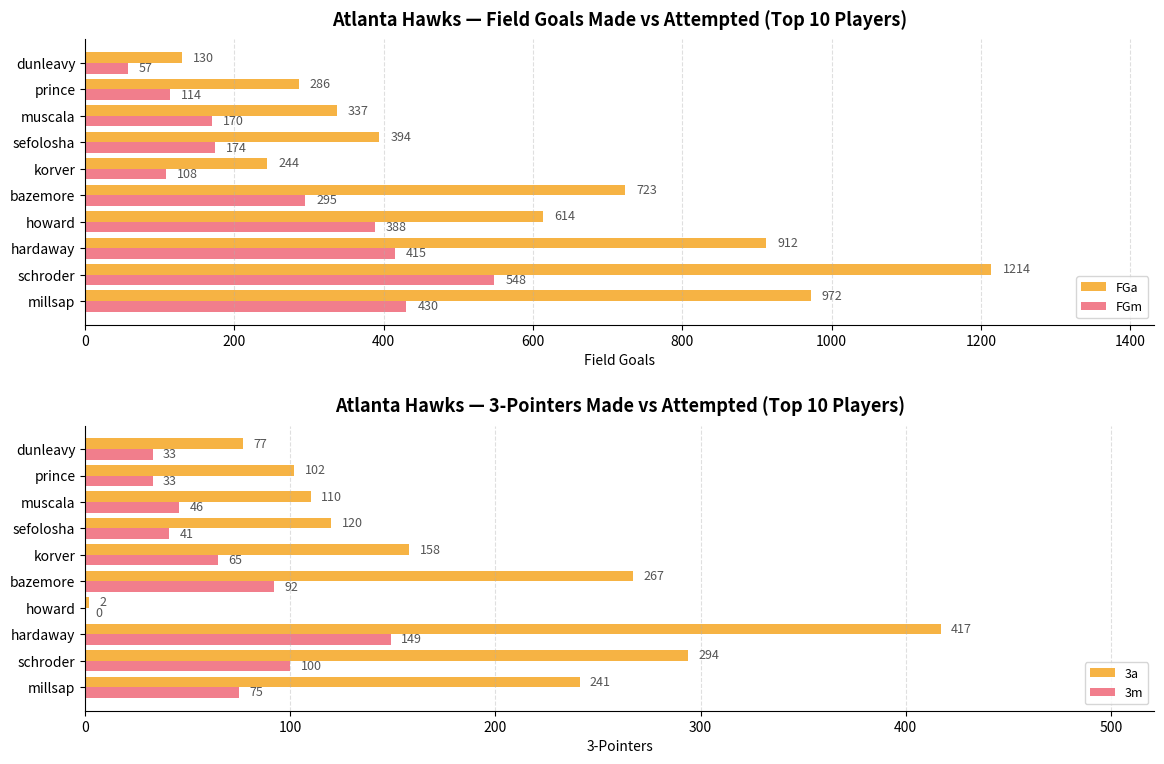

True or false: 3a has a value of 110 at muscala.

True